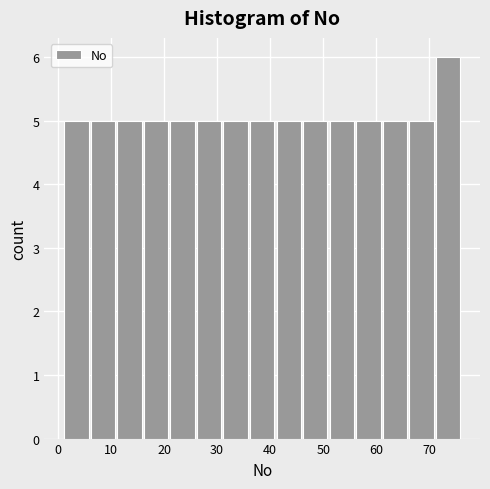

Which range on the x-axis has the tallest bar?

71 to 76